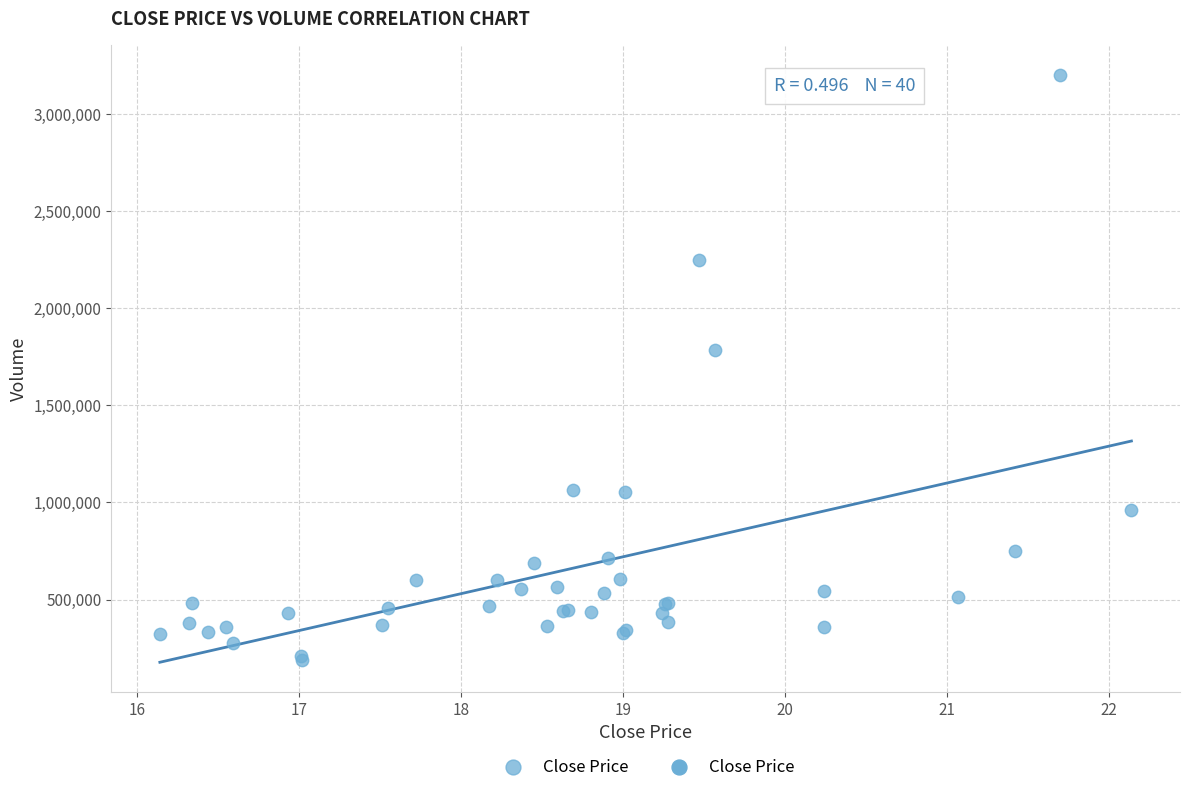

What Y value in the scatter plot is closest to 1696750?

1786200